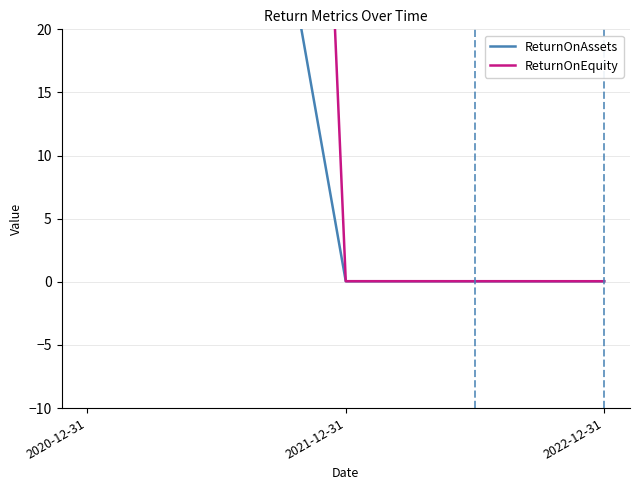

What are all the series names shown in the legend?

ReturnOnAssets, ReturnOnEquity